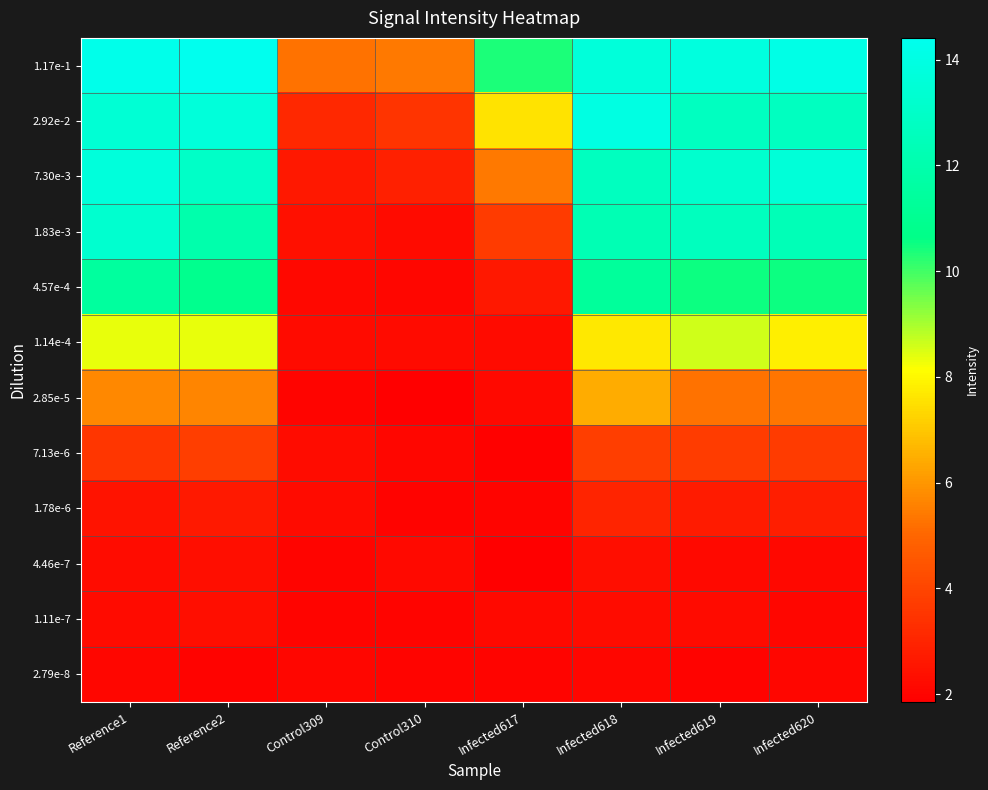

Which has a higher value, Reference2 or Reference1?

Reference2